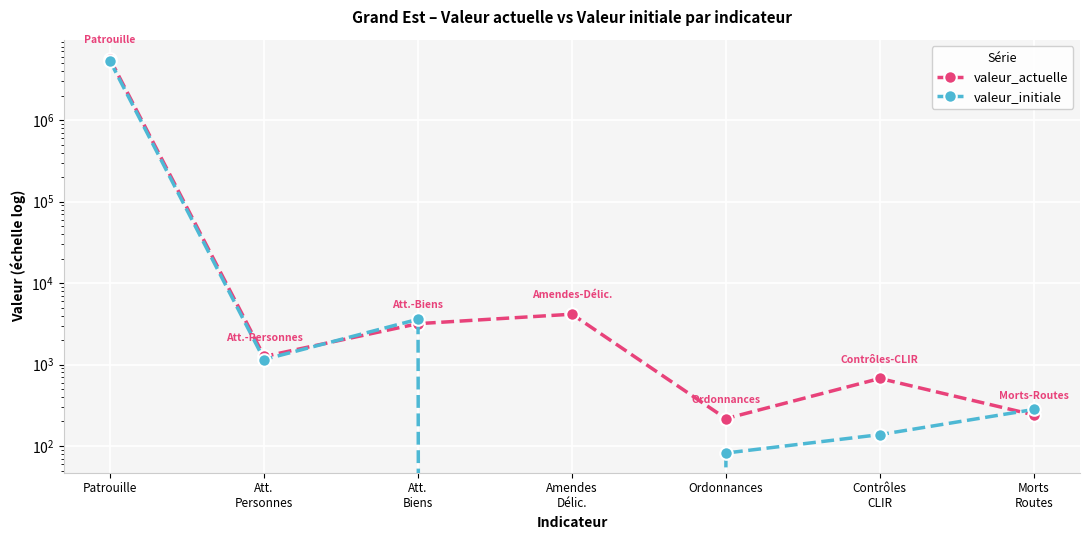

Which category has the lowest value in the valeur_initiale series?

Amendes
Délic.